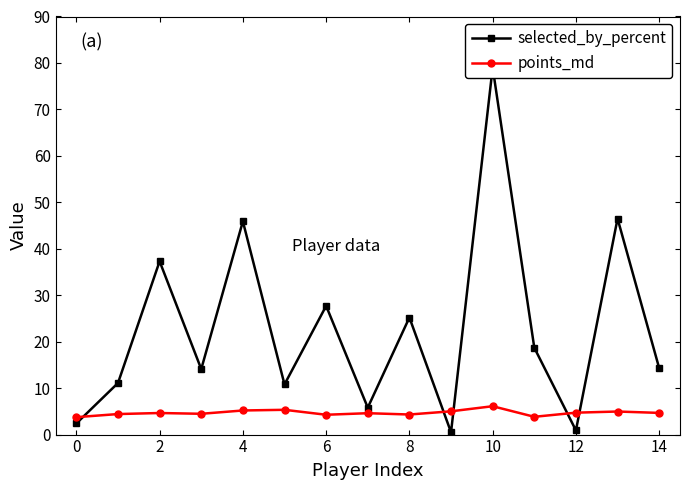

What is the maximum value for points_md?

6.1